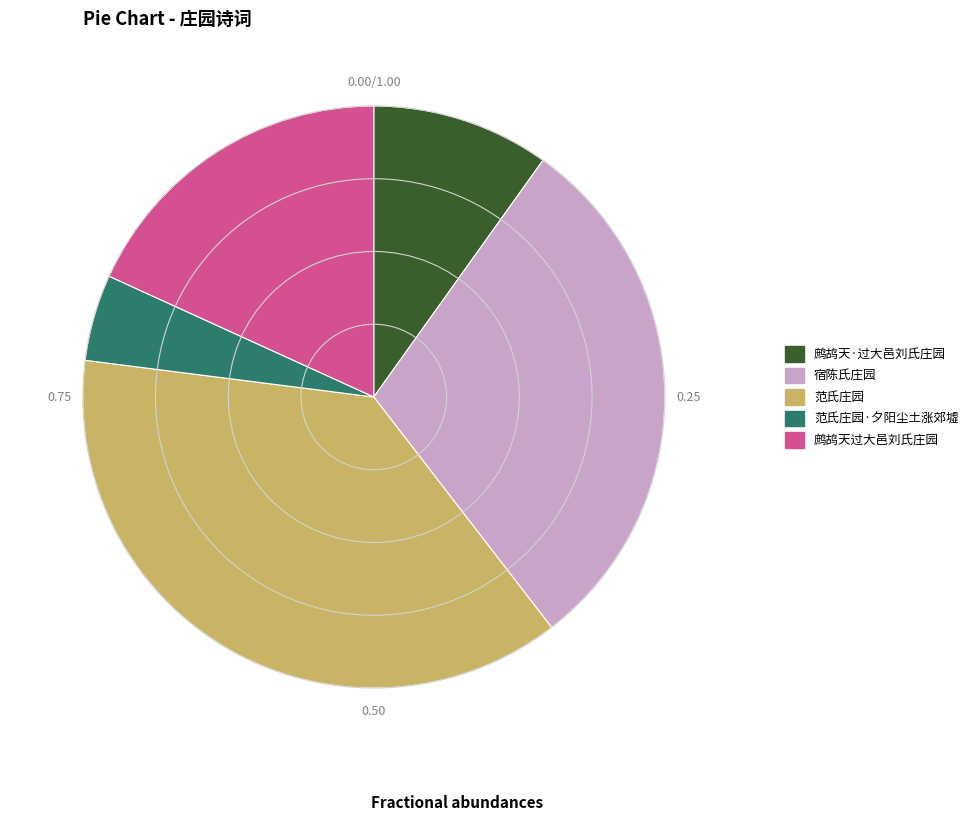

Does any single category account for the majority?

No